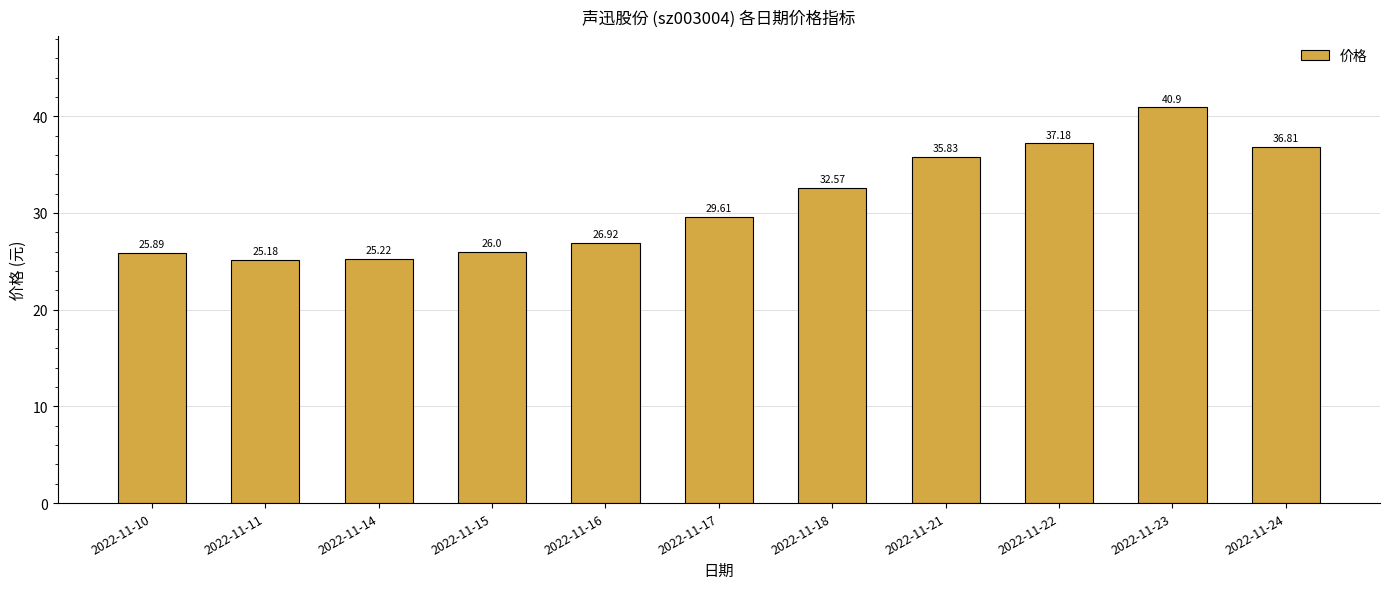

Rank the categories by value from highest to lowest.

2022-11-23, 2022-11-22, 2022-11-24, 2022-11-21, 2022-11-18, 2022-11-17, 2022-11-16, 2022-11-15, 2022-11-10, 2022-11-14, 2022-11-11